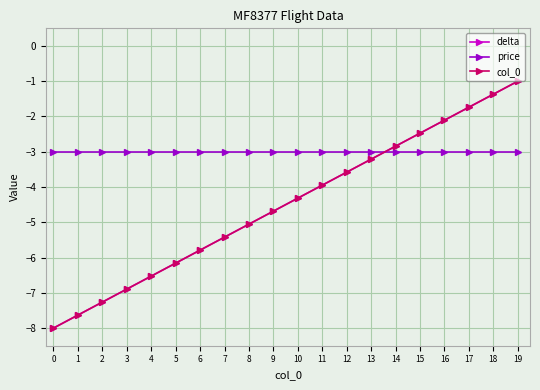

Is this an area chart (filled region under the line)?

No